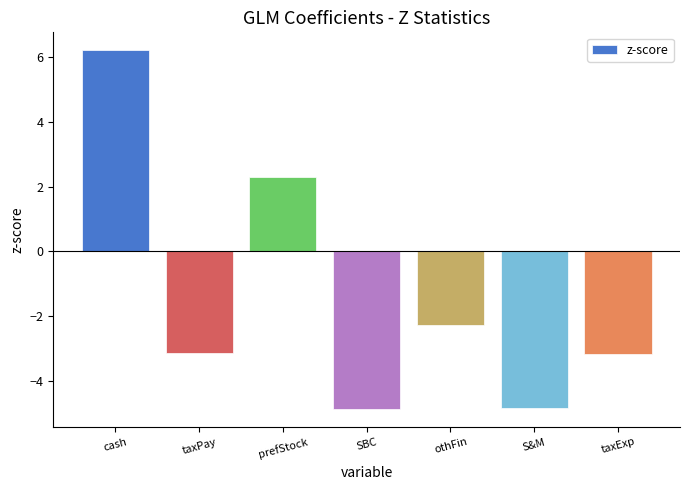

What is the change in value from taxPay to SBC?

-1.7